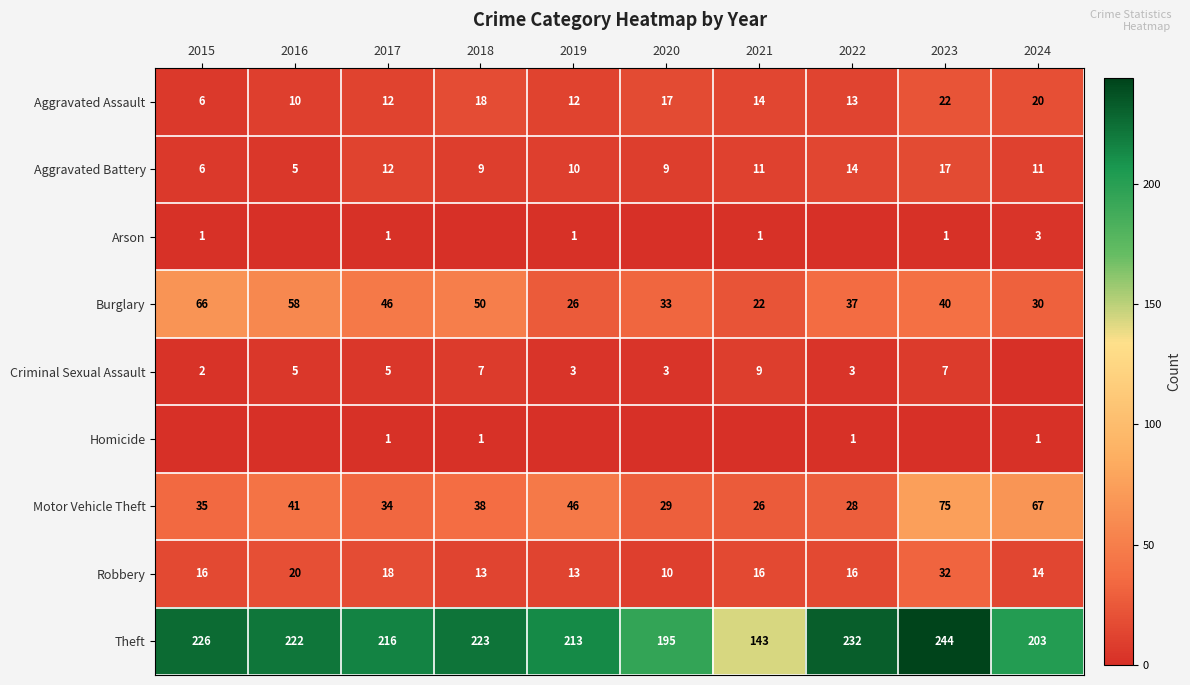

The Robbery series shows 32 at 2023. True or false?

True